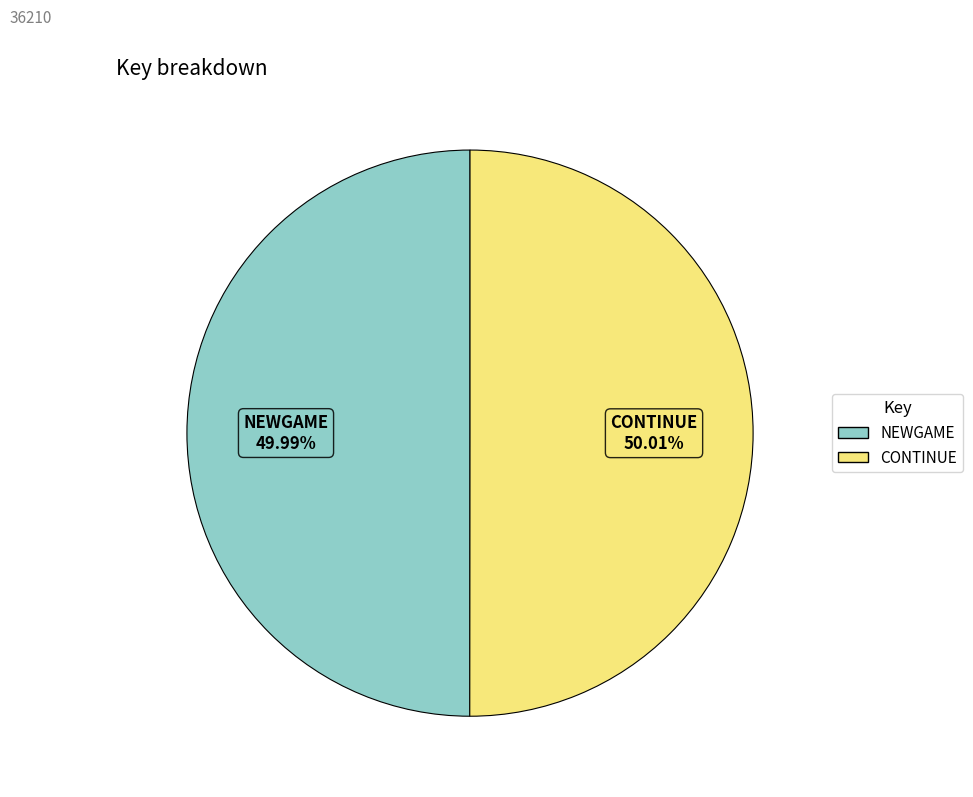

Does any single category account for the majority?

Yes